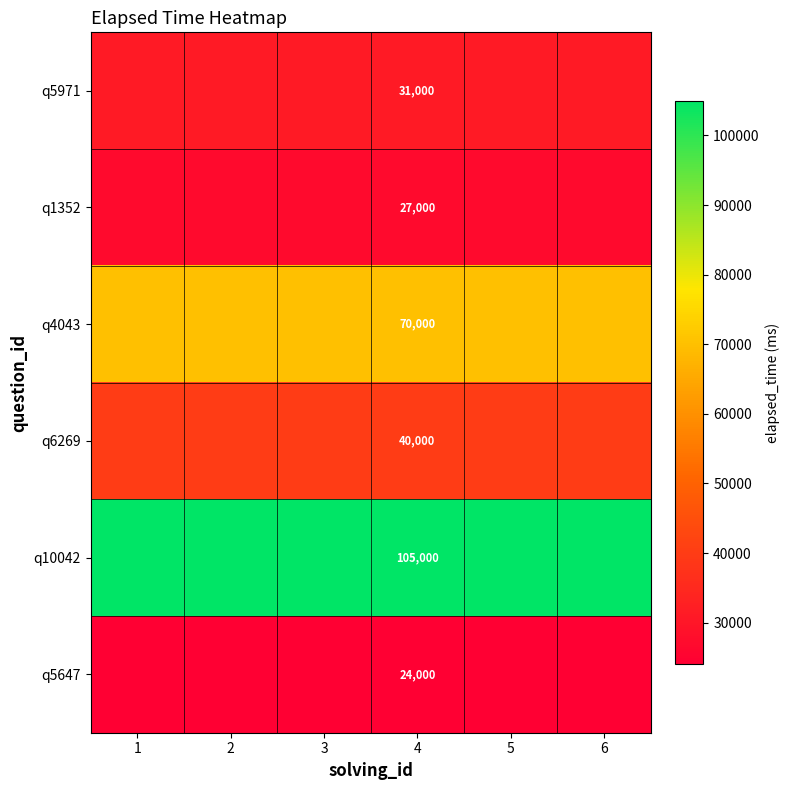

At how many categories does at least one series exceed 36234?

6